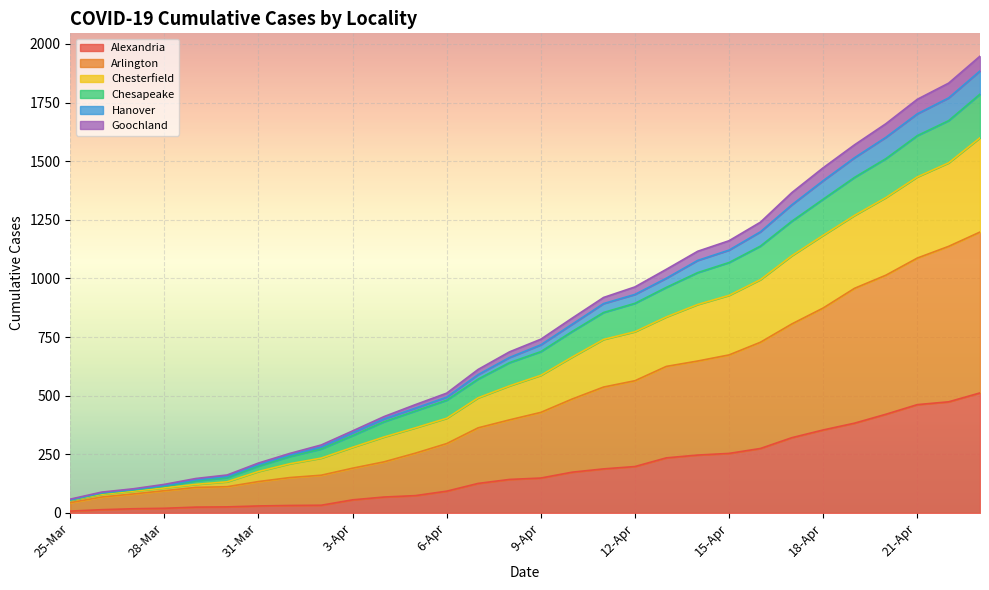

What is the lowest value of the Alexandria series?

8